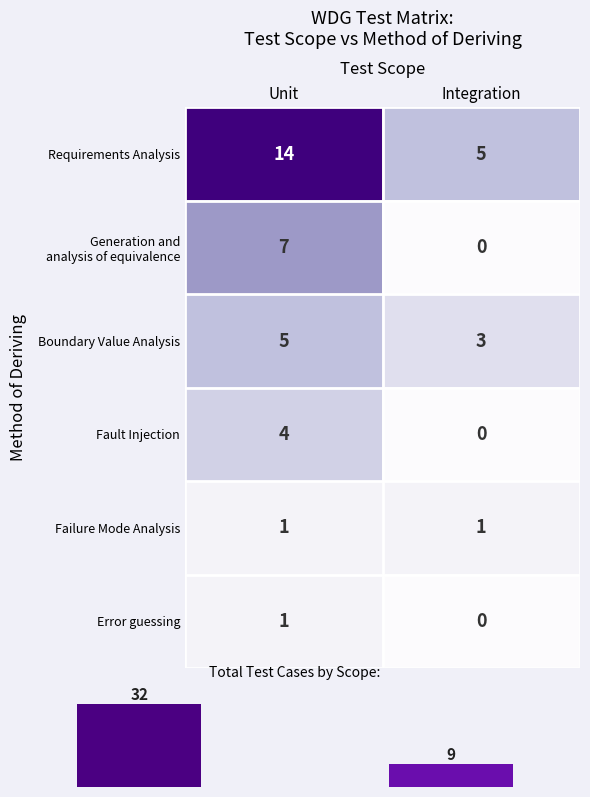

At how many categories does at least one series exceed 3?

2